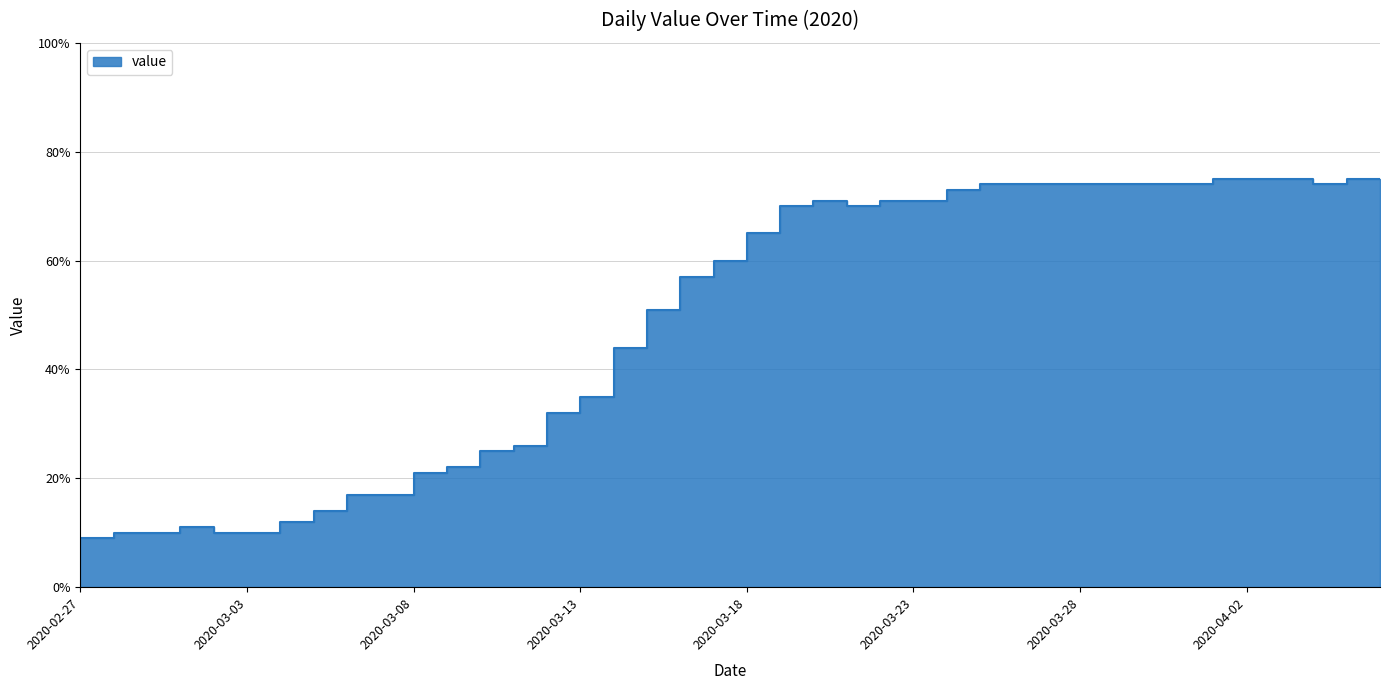

How many distinct data groups are displayed?

1